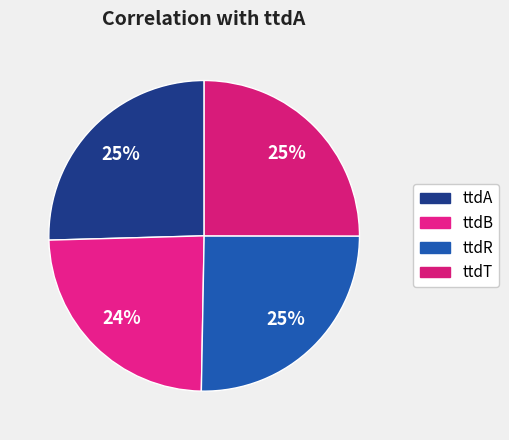

How many segments does this pie chart have?

4